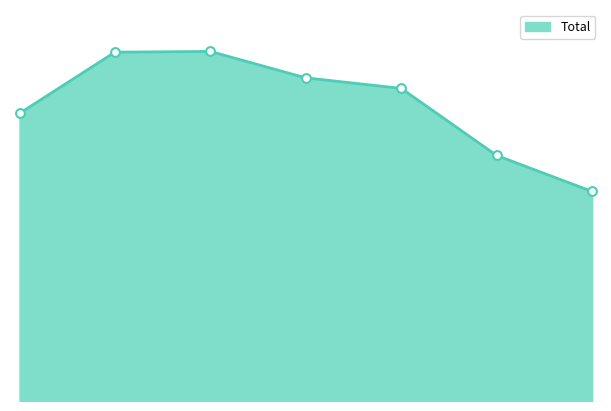

Is this an area chart (filled region under the line)?

Yes